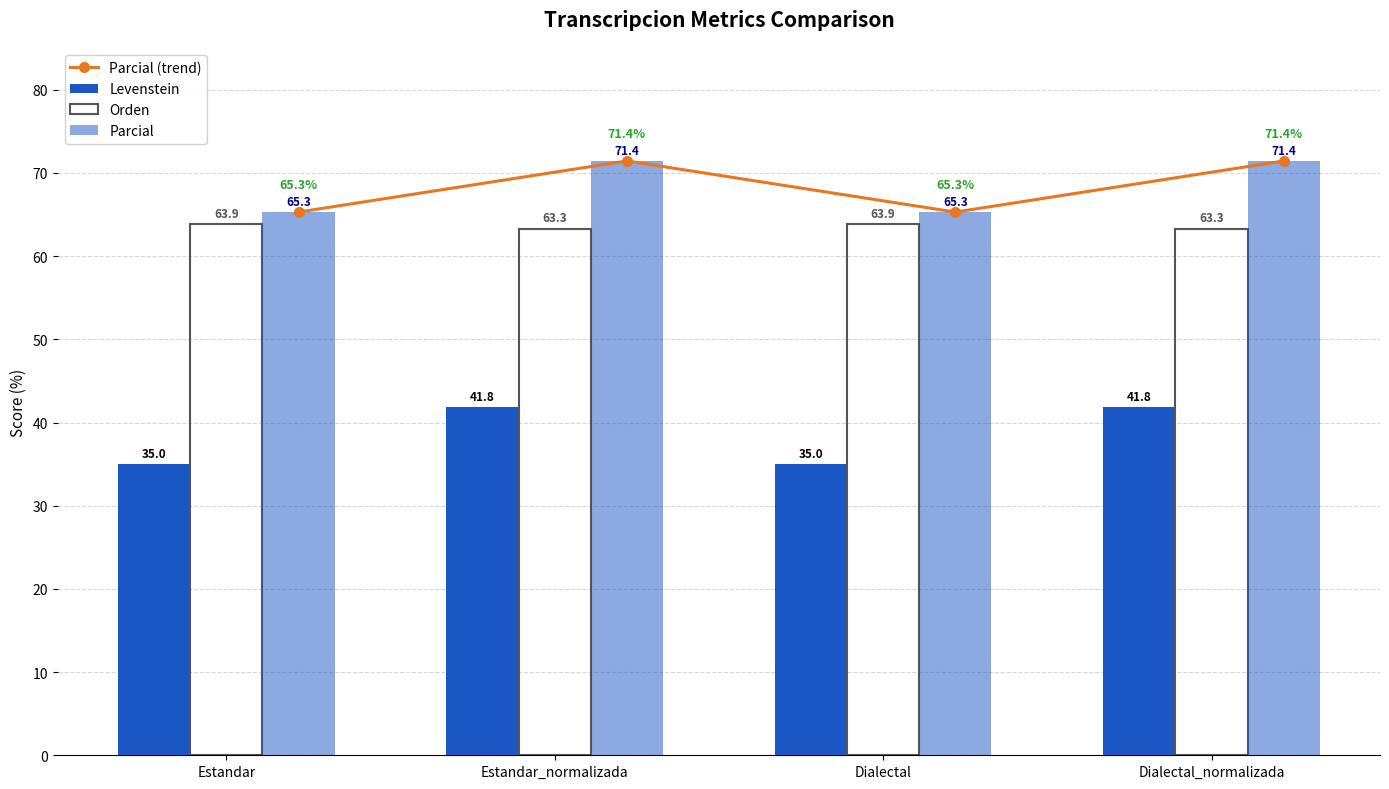

At which label is Parcial closest to 68?

Estandar